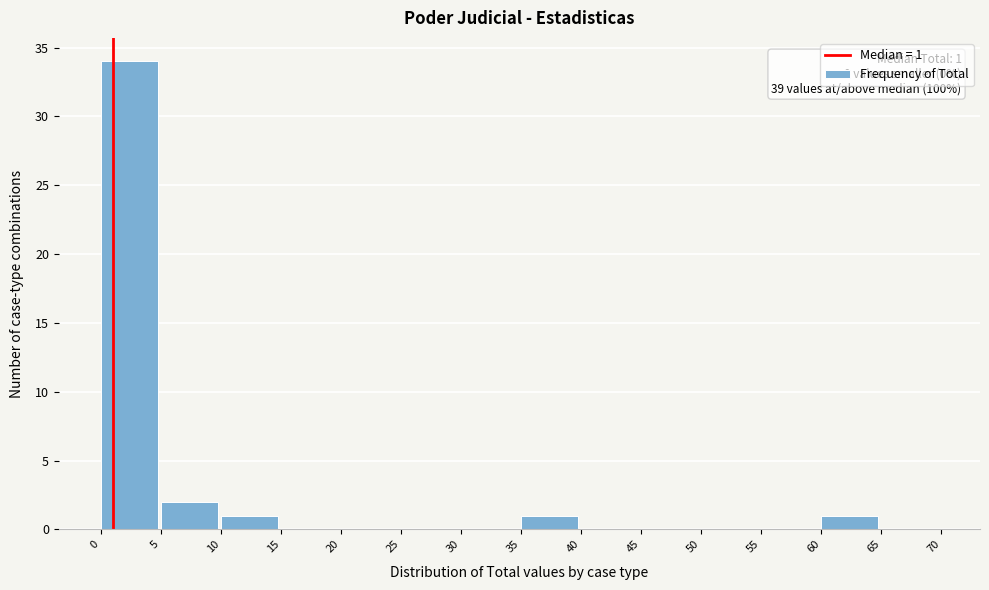

Which range on the x-axis has the tallest bar?

0 to 5